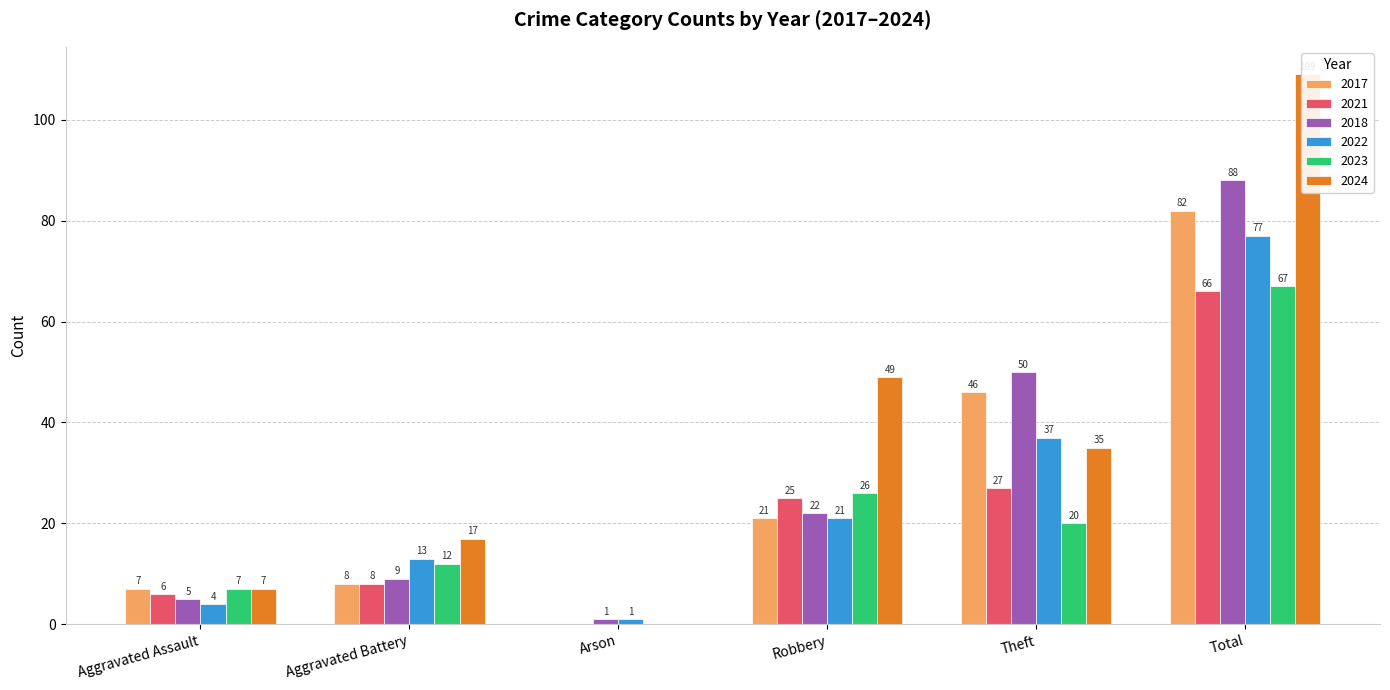

Reading left to right, list all the values displayed in this chart.

2017: 7	8	0	21	46	82
2021: 6	8	0	25	27	66
2018: 5	9	1	22	50	88
2022: 4	13	1	21	37	77
2023: 7	12	0	26	20	67
2024: 7	17	0	49	35	109